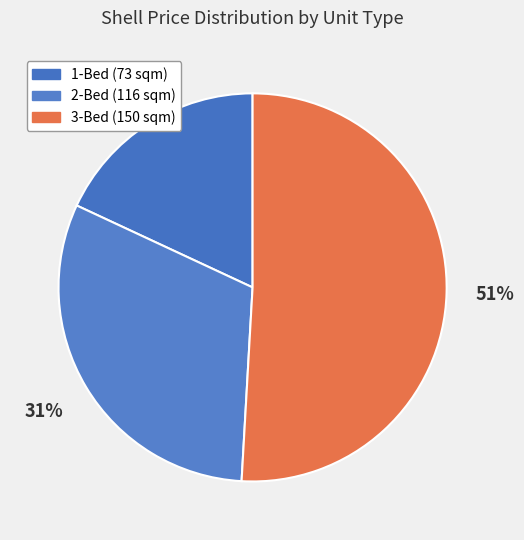

Do 1-Bed (73 sqm) and 3-Bed (150 sqm) together represent more than half of the pie?

Yes